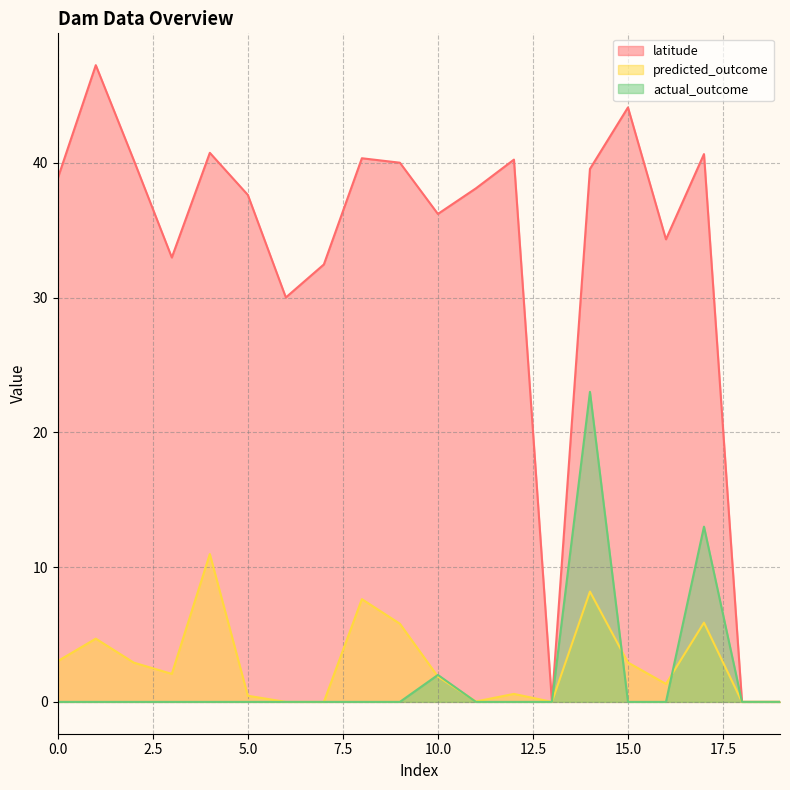

List the series in order of their peak value, highest first.

latitude, actual_outcome, predicted_outcome